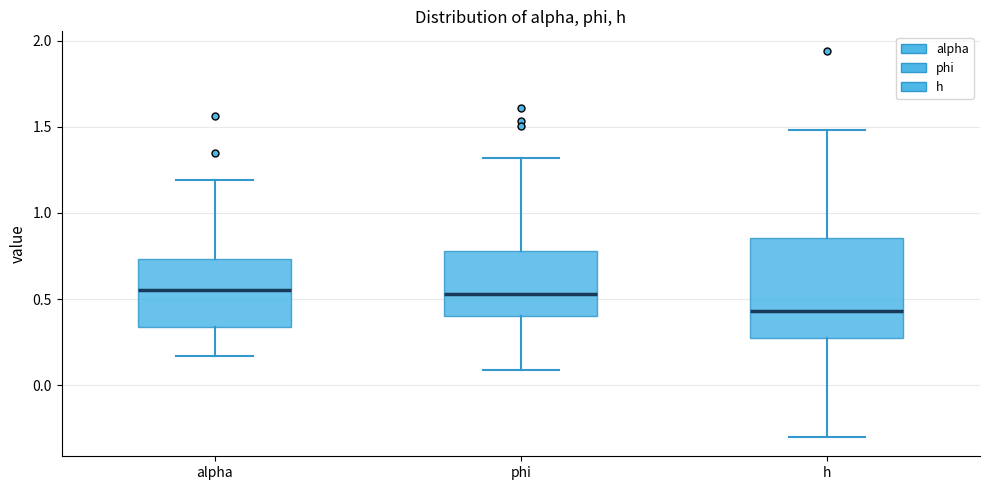

Reading left to right, read every box against the y-axis: the position of its median line, the range the box covers, and the ends of its whiskers. The values are not printed on the chart, so give them approximately, as read against the axis.

alpha: median 0.55, box 0.35 to 0.75, whiskers 0.15 to 1.20
phi: median 0.55, box 0.40 to 0.80, whiskers 0.10 to 1.30
h: median 0.45, box 0.30 to 0.85, whiskers -0.30 to 1.50